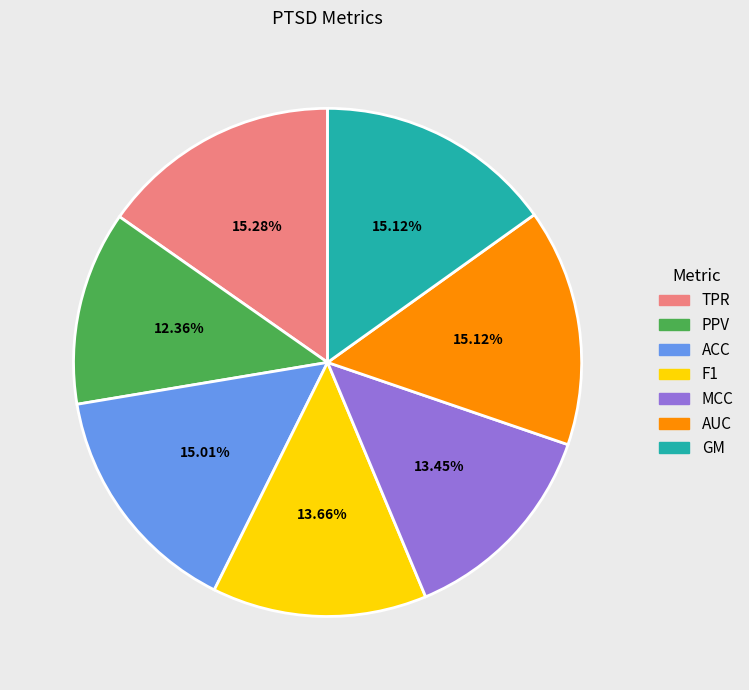

To the nearest percent, what portion does MCC represent?

13%